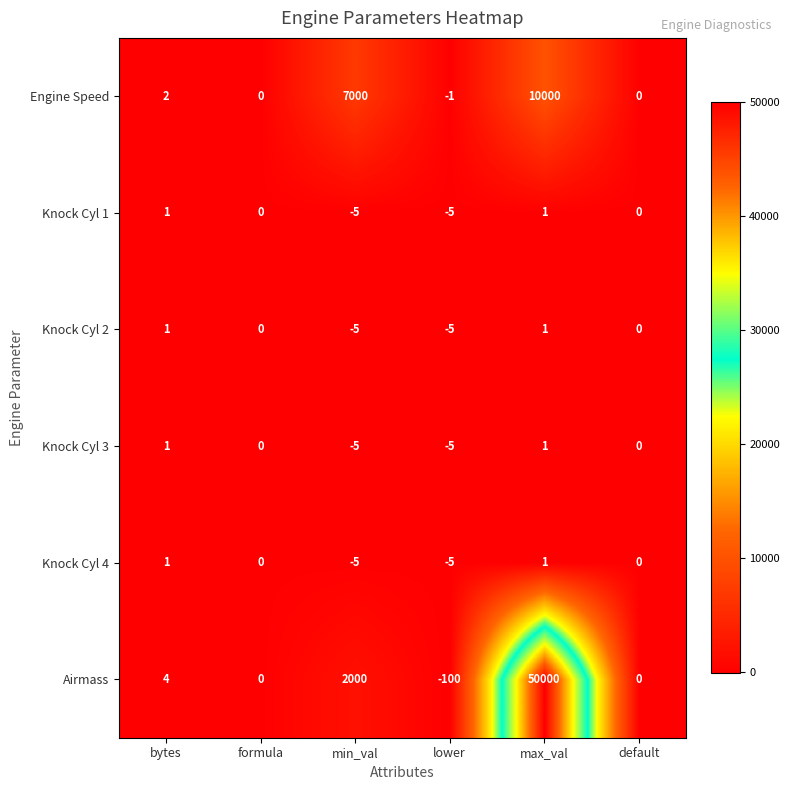

Which series has the widest spread of values?

Airmass